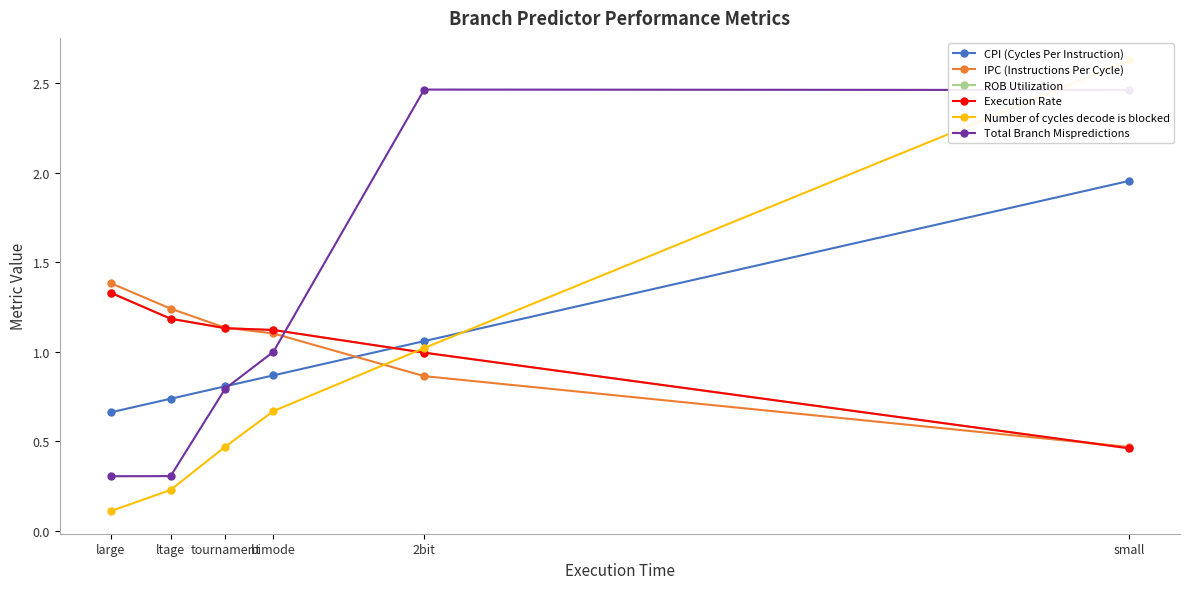

Between ltage and small, which is larger?

small